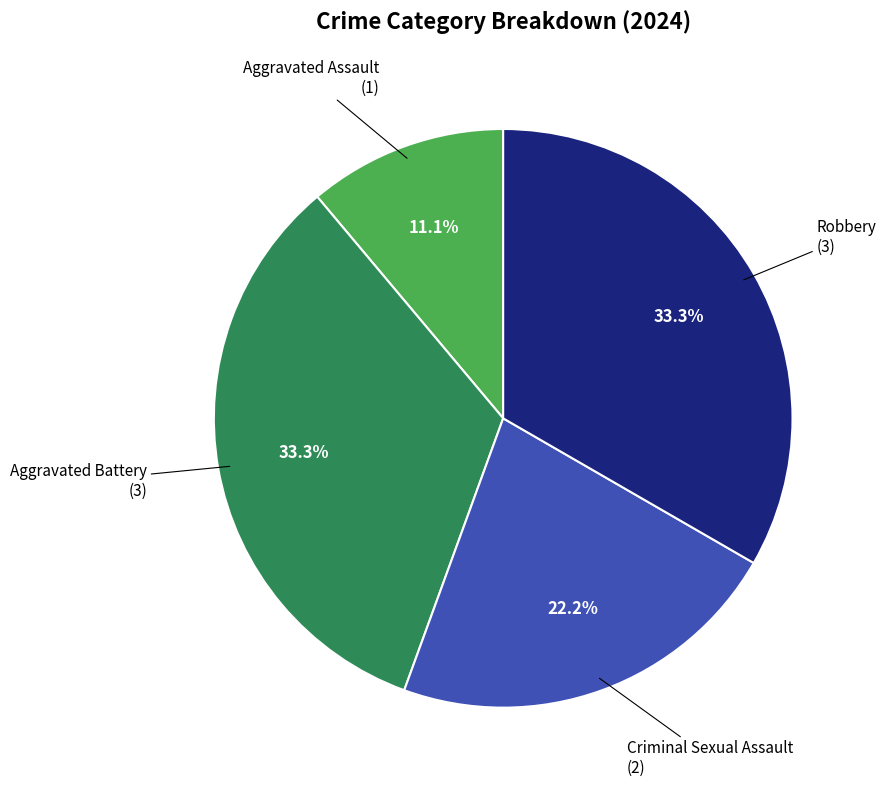

To the nearest percent, what is the average slice percentage?

25%